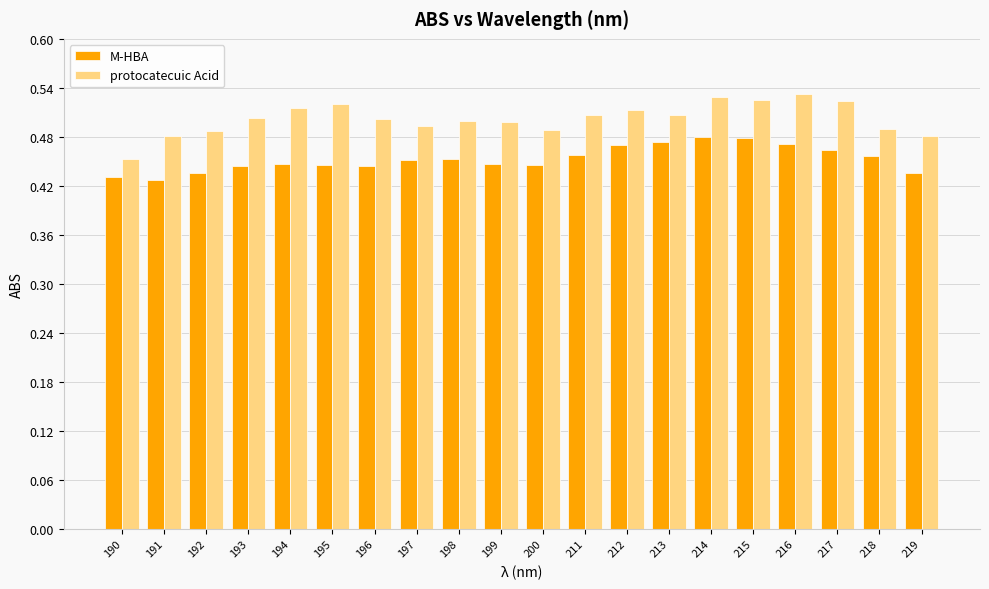

What is the sum of the M-HBA values at 218 and 217?

0.9